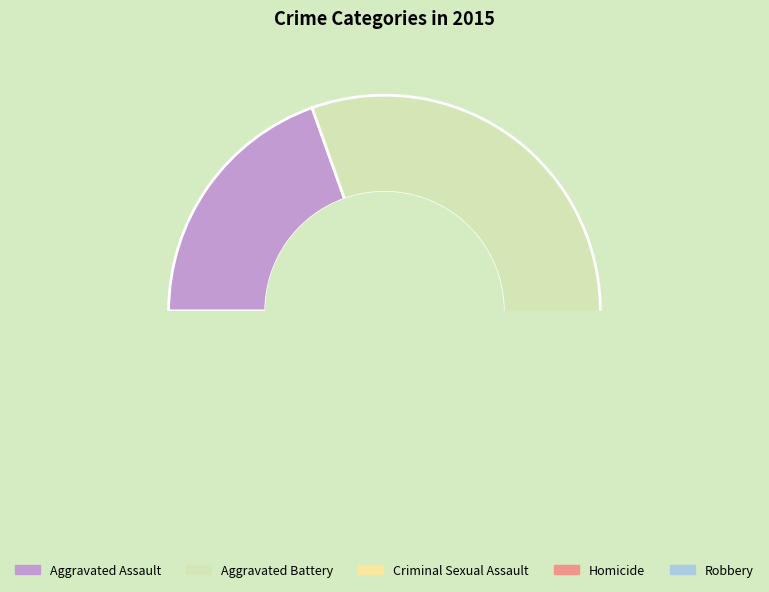

Is it true that Homicide is 1% of the pie?

True